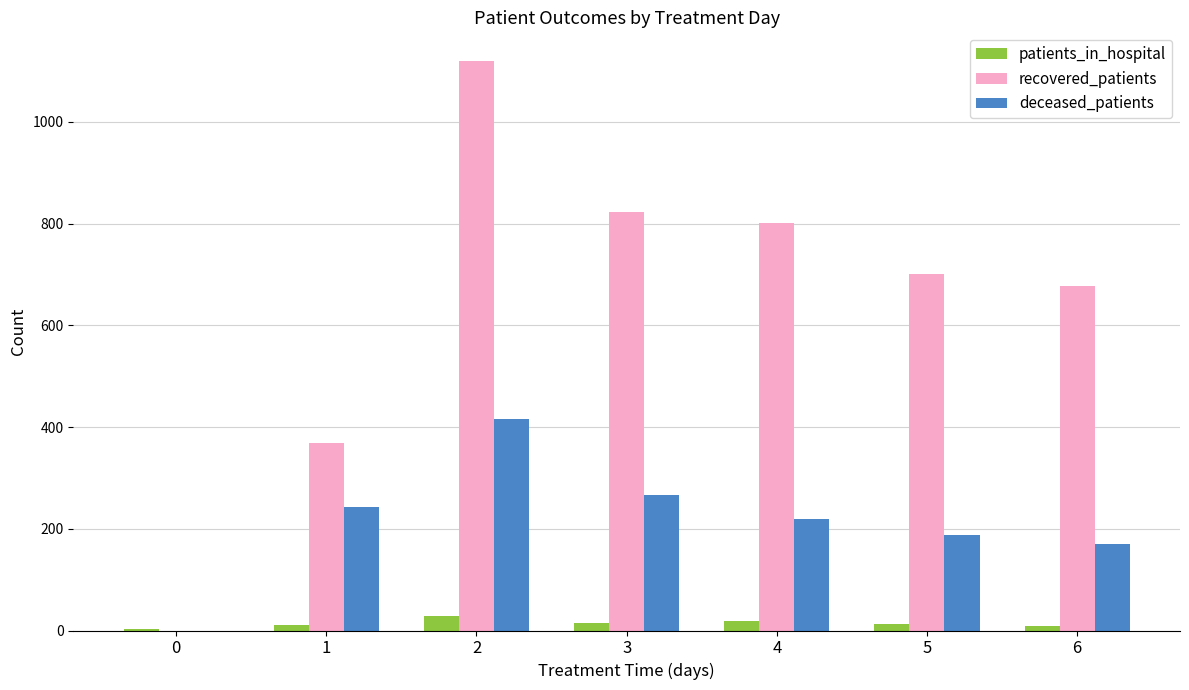

What are all the series names shown in the legend?

patients_in_hospital, recovered_patients, deceased_patients